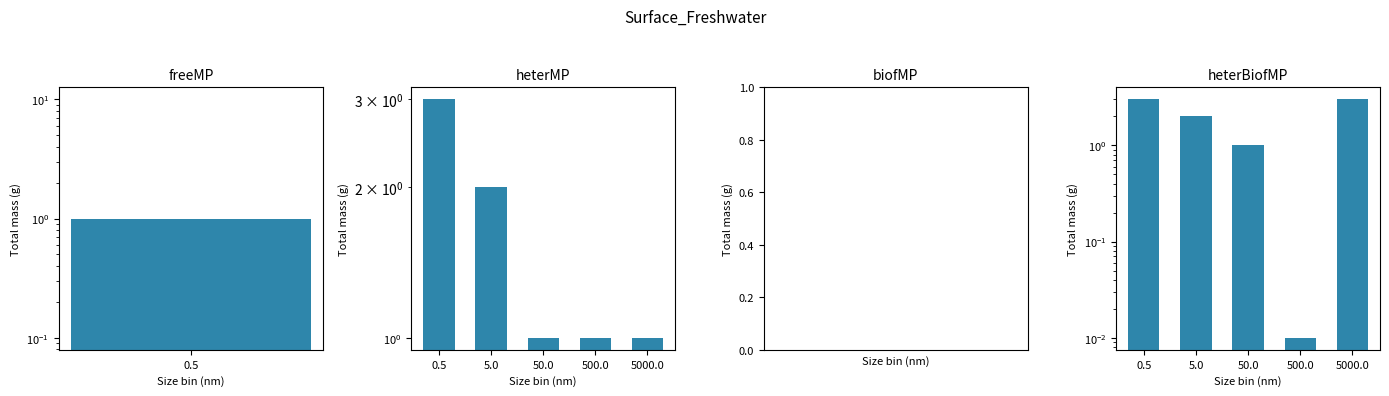

What is the difference between the maximum and second lowest values in the heterMP series?

2.0